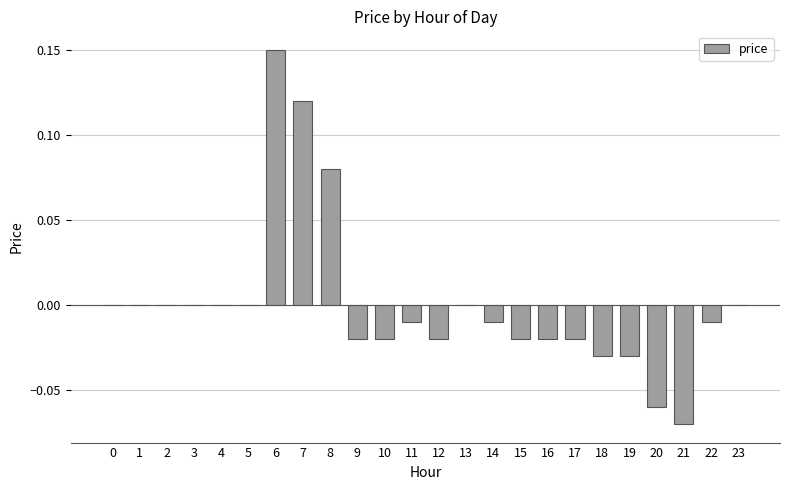

Is it true that the value at 3 is 0.0?

True